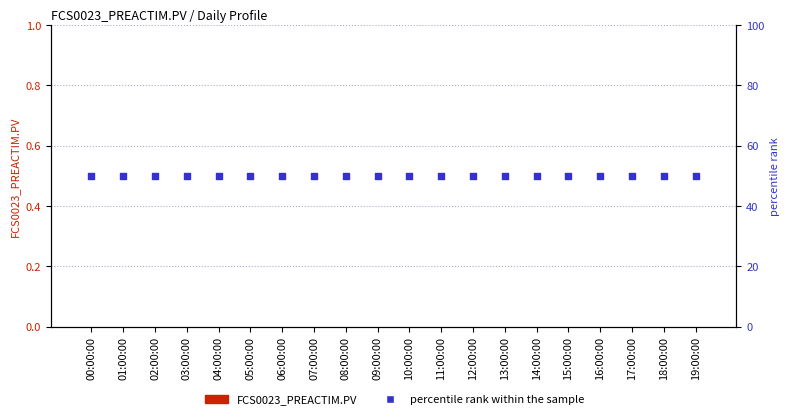

Is the value of percentile rank within the sample at 12:00:00 greater than the value of FCS0023_PREACTIM.PV at 06:00:00?

Yes